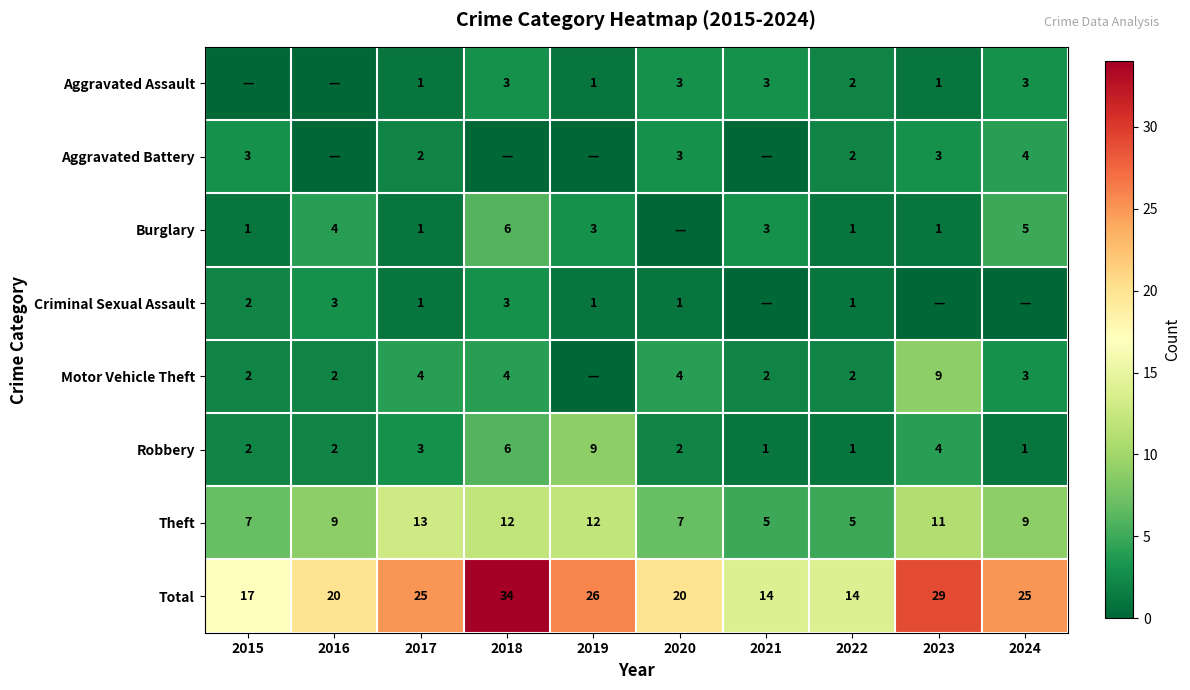

The Criminal Sexual Assault series shows 1 at 2019. True or false?

True